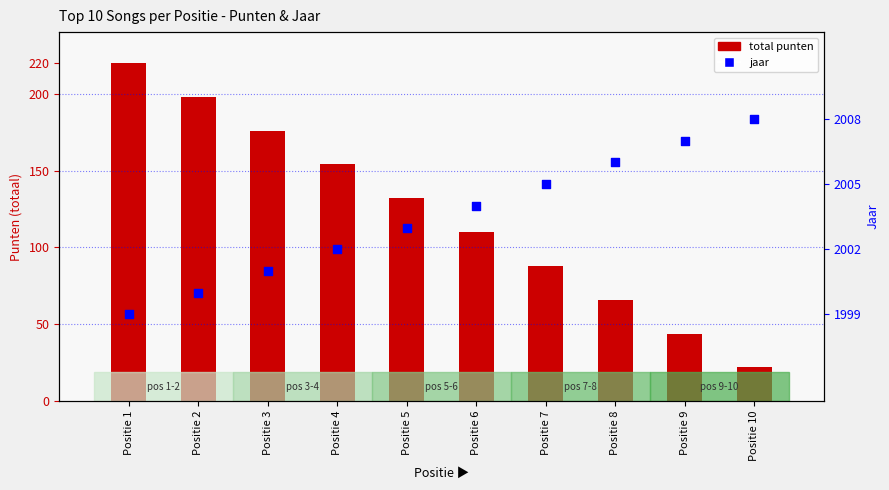

Which series contains the highest Y value?

jaar